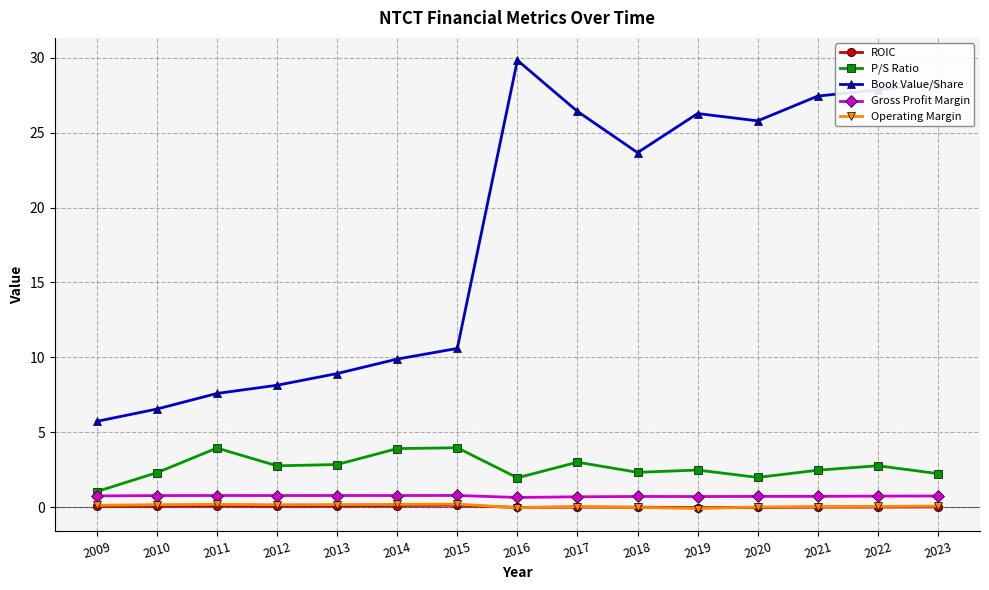

The P/S Ratio series shows 1.7 at 2012. True or false?

False